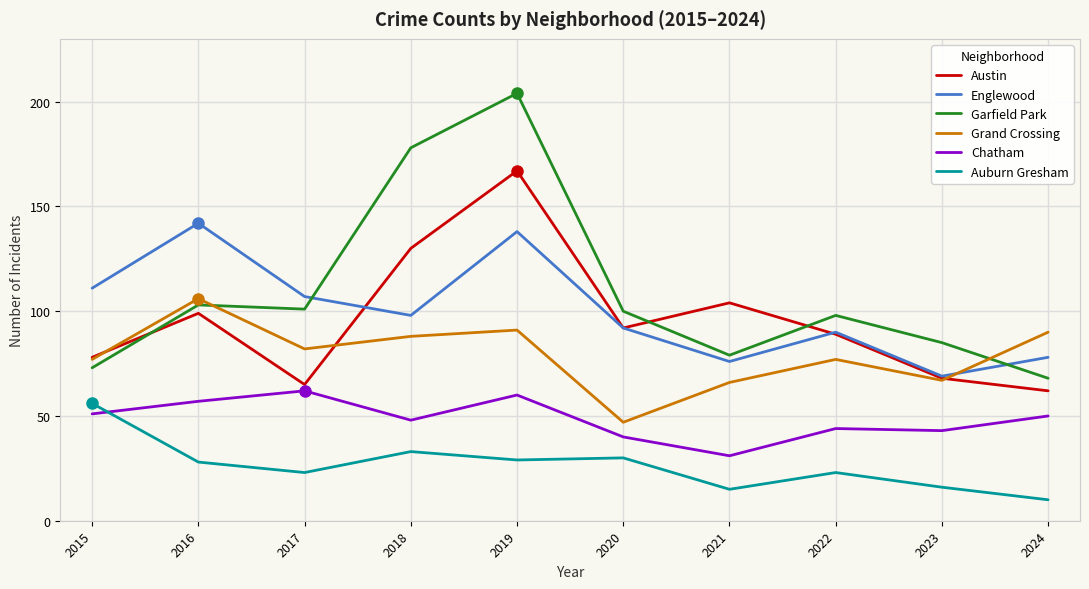

At which category is the sum across all series the highest?

2019